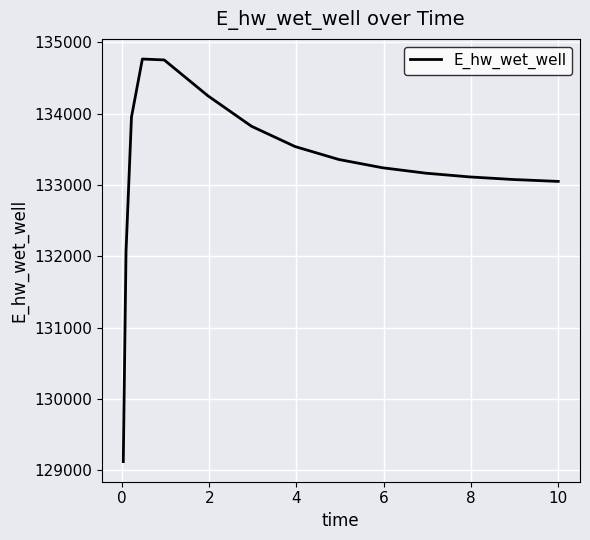

What is the difference between the maximum and minimum values?

5642.9